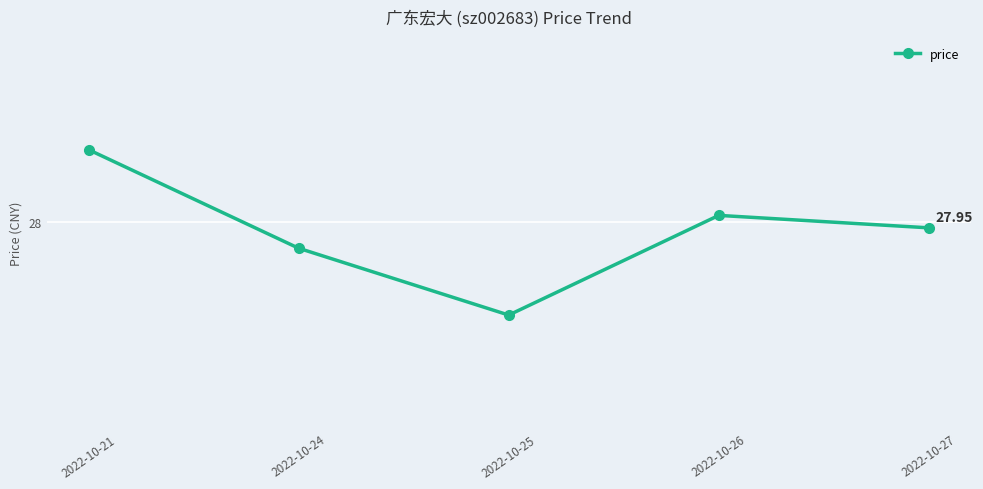

Does the chart have visible grid lines?

Yes